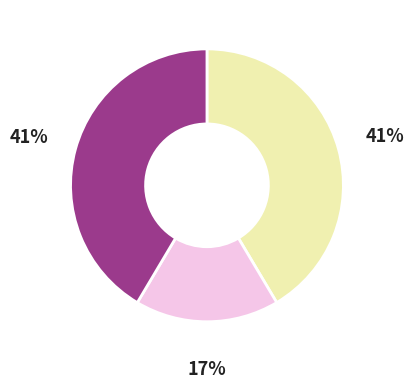

To the nearest percent, what is the difference between the largest and smallest slice percentages?

24%